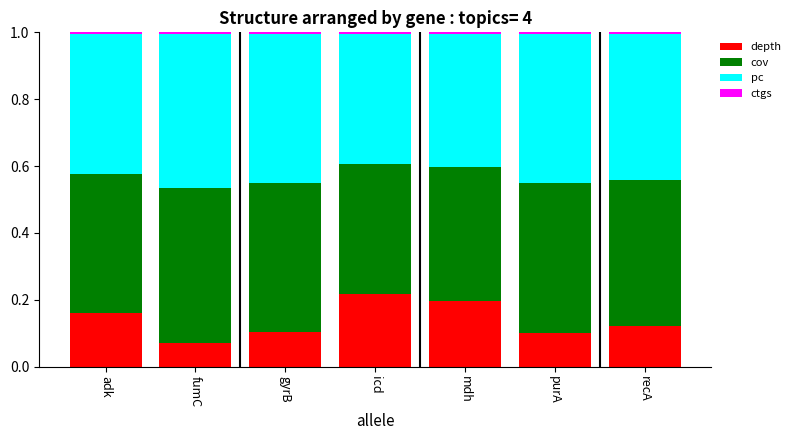

Are the bars horizontal?

No